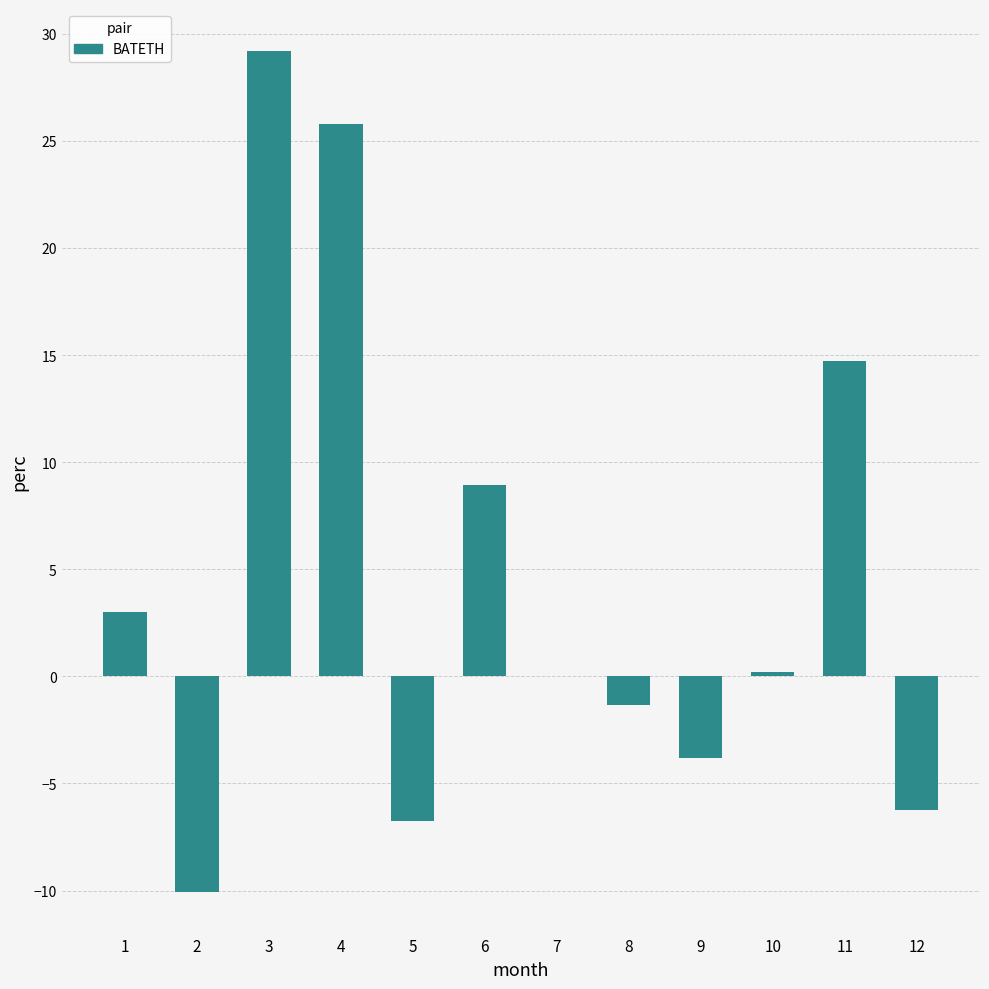

What is the change in value from 1 to 2?

-13.1